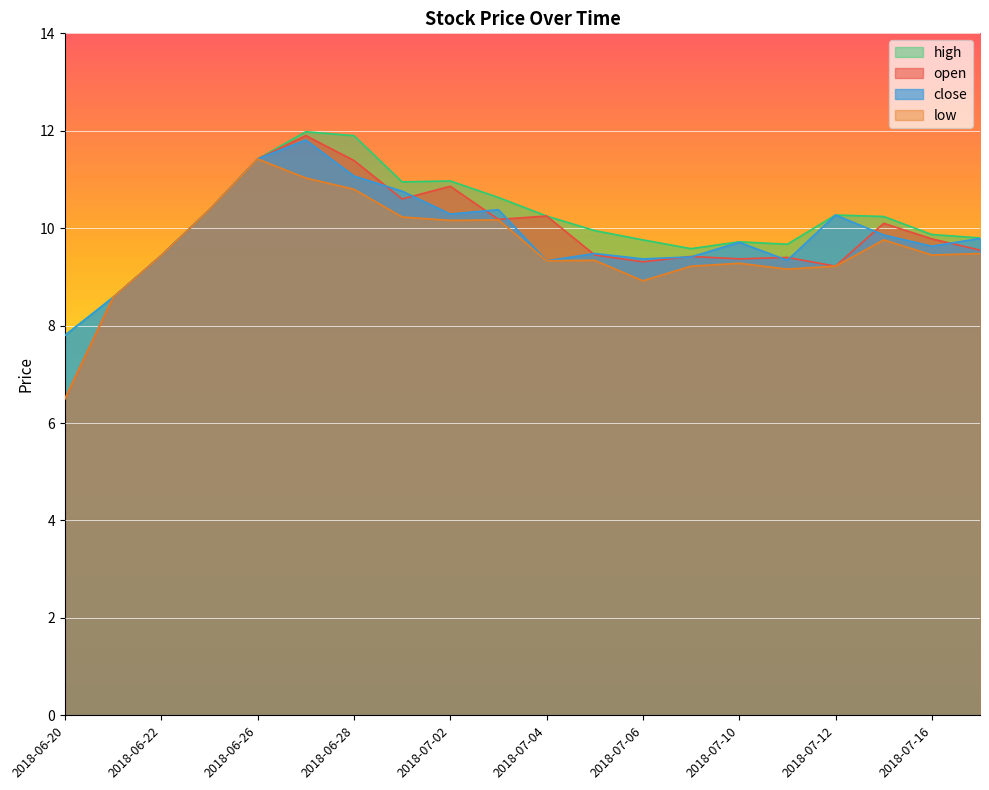

What is the difference between the maximum and minimum values in the open series?

5.4